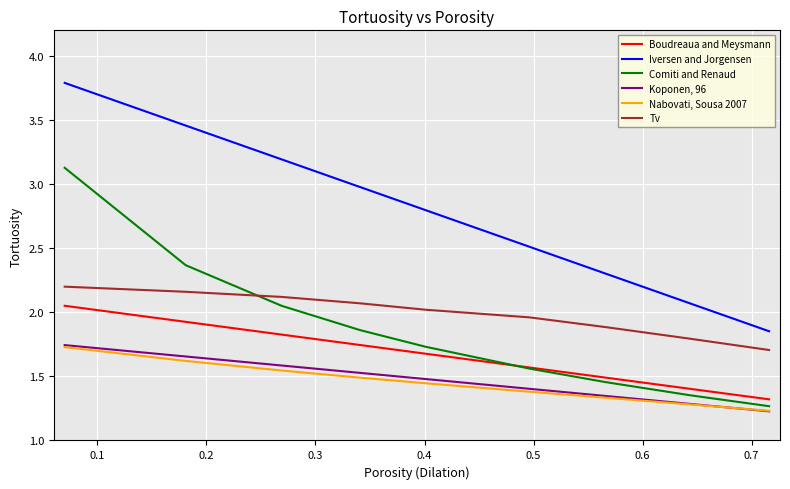

How many categories are shown in the chart?

9